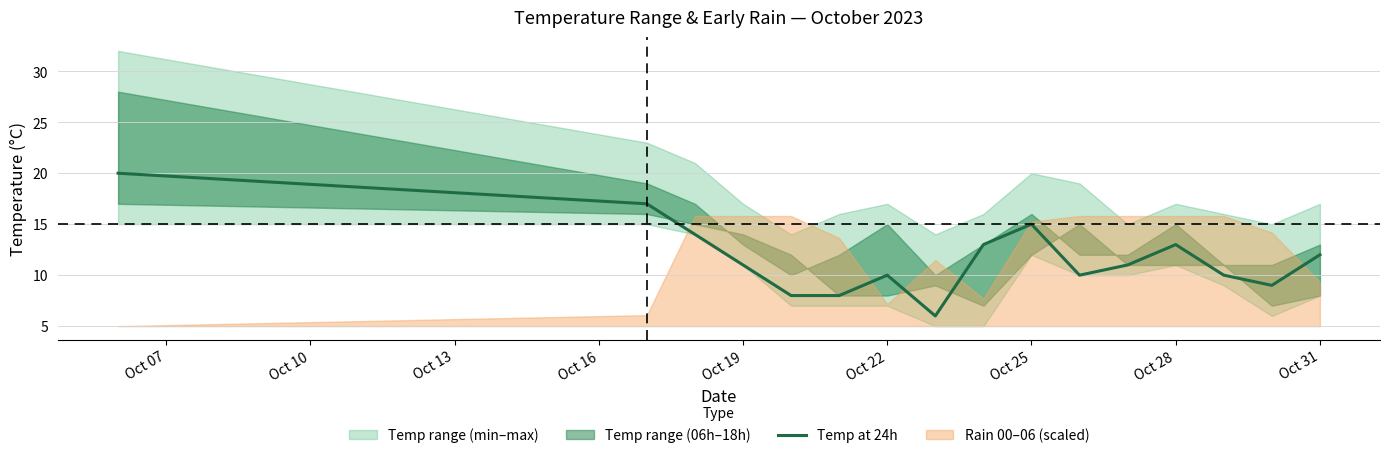

Does the chart have visible grid lines?

Yes